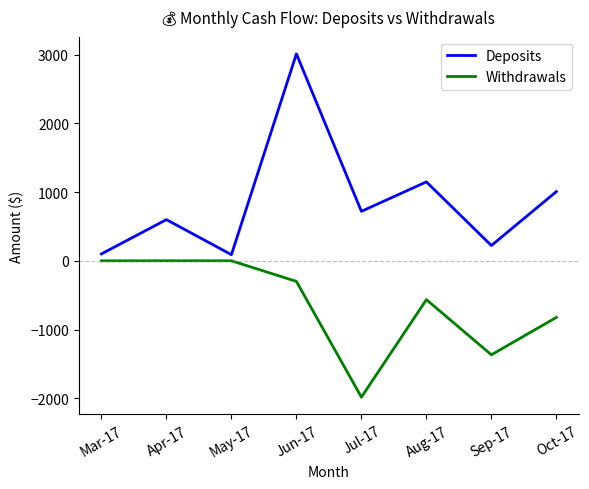

What is the difference between the highest and lowest values at Oct-17?

1830.4